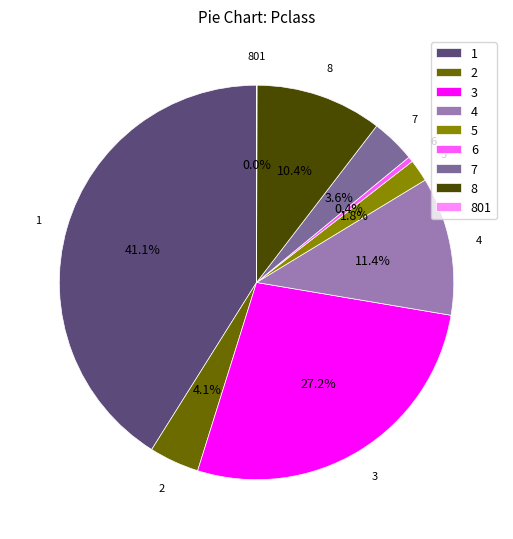

Between 5 and 1, which is larger?

1